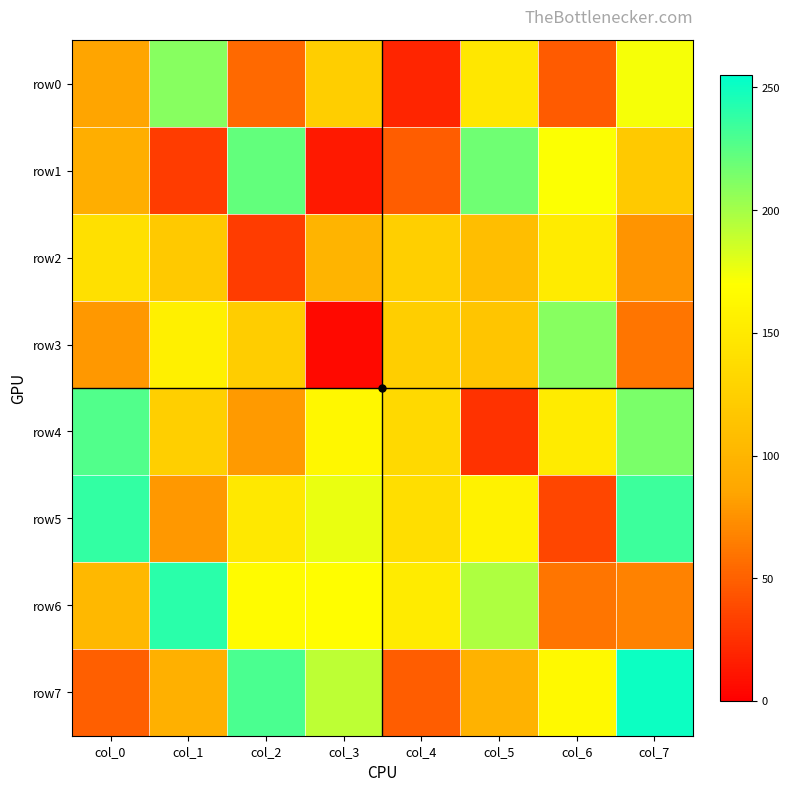

Reading left to right, list all the values displayed in this chart.

row0: col_0=85	col_1=210	col_2=54	col_3=124	col_4=19	col_5=148	col_6=47	col_7=173
row1: col_0=93	col_1=31	col_2=222	col_3=13	col_4=48	col_5=218	col_6=171	col_7=119
row2: col_0=141	col_1=119	col_2=31	col_3=99	col_4=125	col_5=109	col_6=151	col_7=76
row3: col_0=78	col_1=156	col_2=123	col_3=5	col_4=124	col_5=115	col_6=210	col_7=60
row4: col_0=228	col_1=125	col_2=79	col_3=163	col_4=134	col_5=26	col_6=151	col_7=214
row5: col_0=238	col_1=78	col_2=149	col_3=177	col_4=139	col_5=158	col_6=36	col_7=235
row6: col_0=103	col_1=241	col_2=167	col_3=169	col_4=151	col_5=197	col_6=60	col_7=67
row7: col_0=49	col_1=95	col_2=230	col_3=192	col_4=48	col_5=97	col_6=165	col_7=251